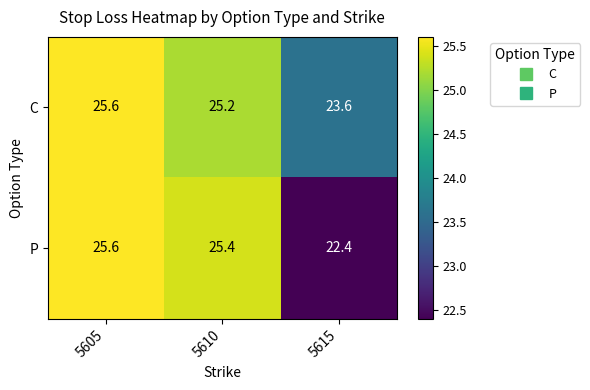

What is the average value of the P series?

24.5